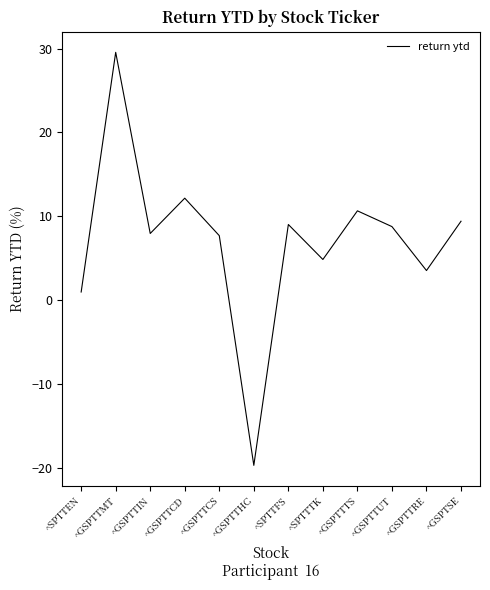

Which category has the highest value across all series?

^GSPTTMT